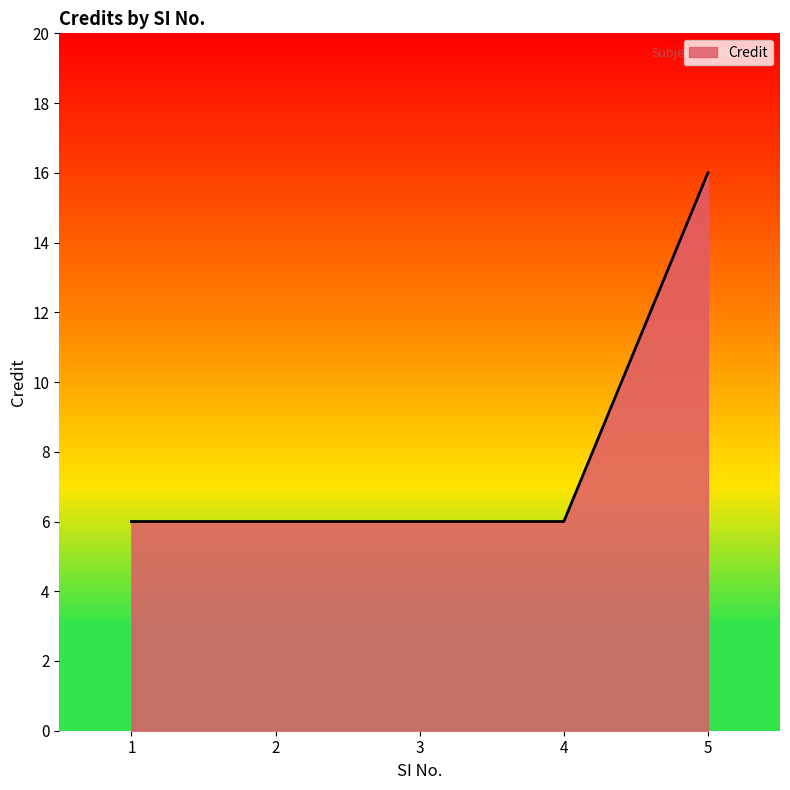

The value at 5 is 16. True or false?

True